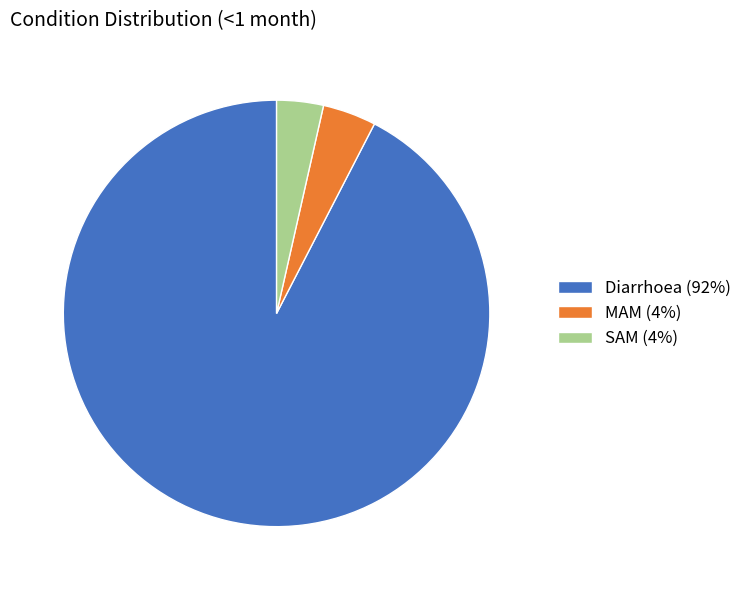

How many slices are in this pie chart?

3